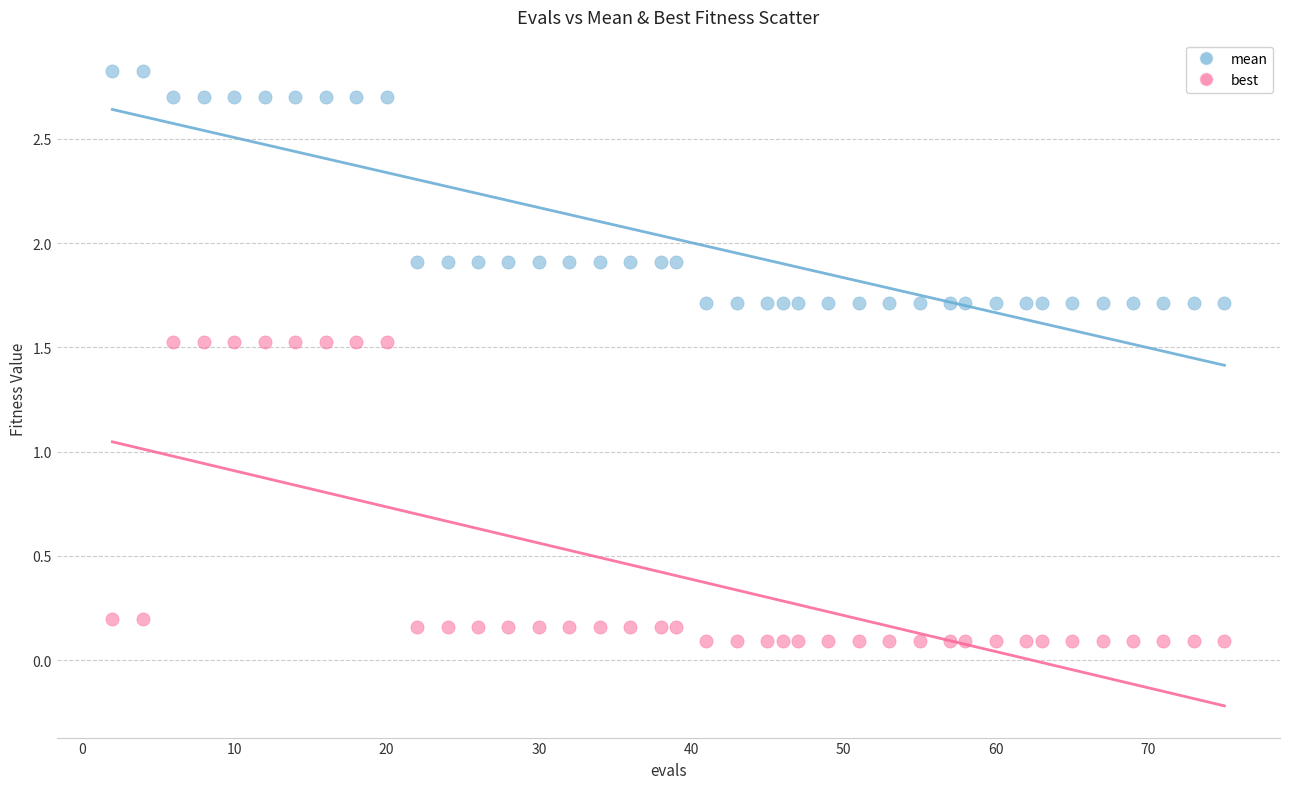

Across all data points, what is the range of Y values (max minus min)?

2.7